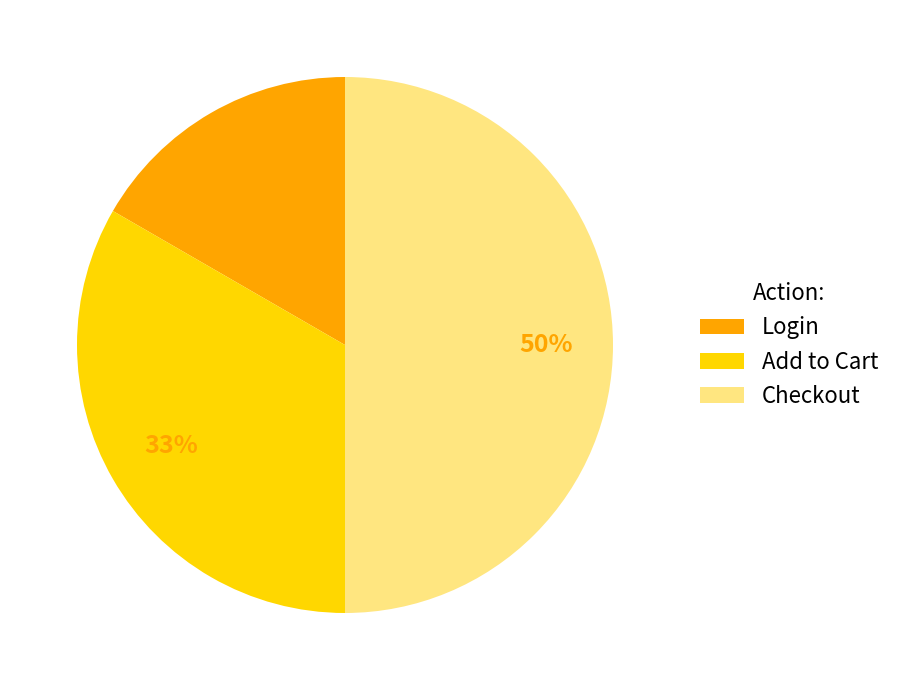

To the nearest percent, what is the difference between the largest and smallest slice percentages?

33%